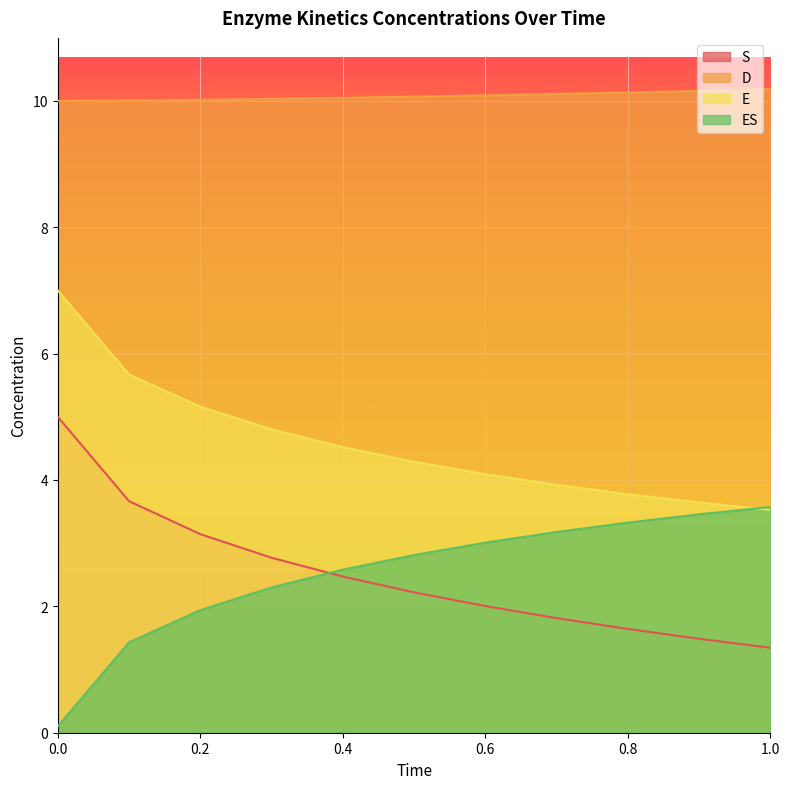

What are all the series names shown in the legend?

S, D, E, ES